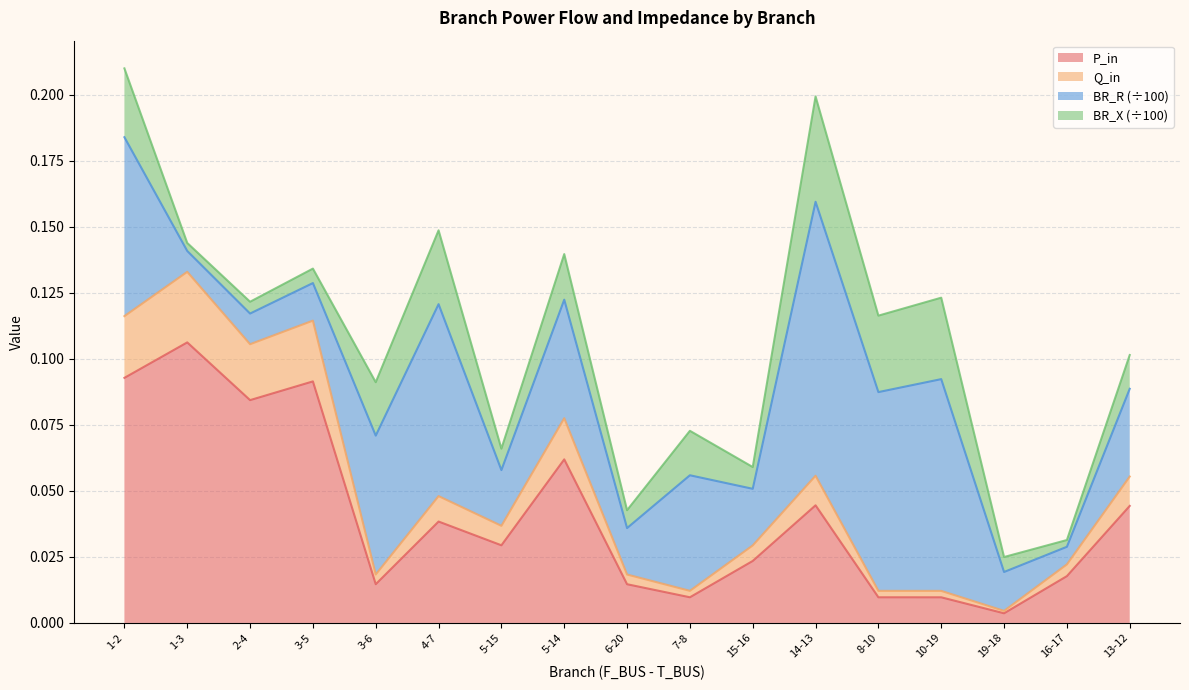

At how many categories does at least one series exceed 0?

17